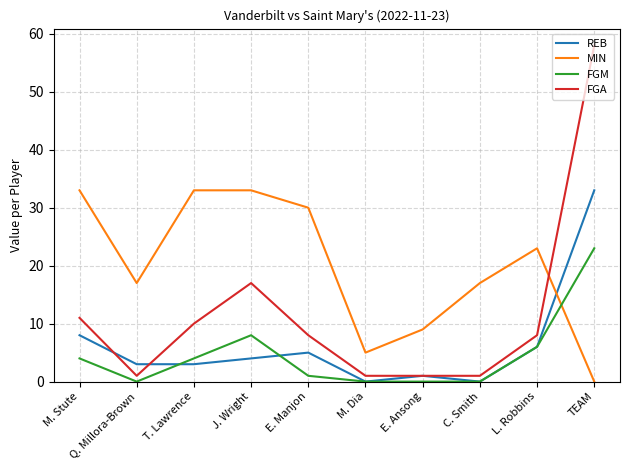

Which series has the largest total across all categories?

MIN